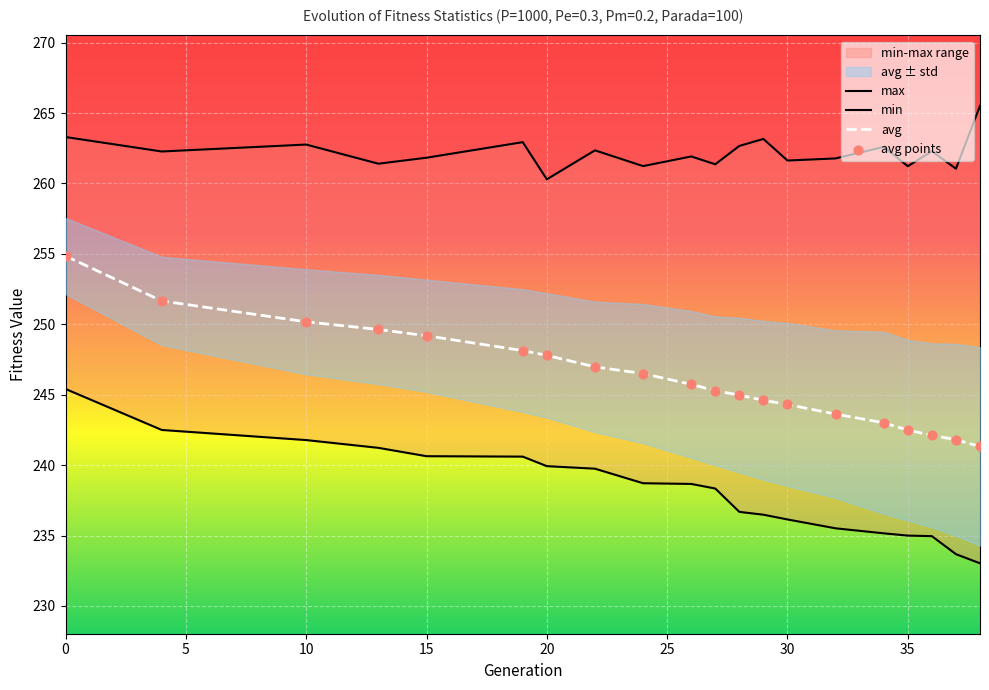

Which series contains the lowest Y value?

min